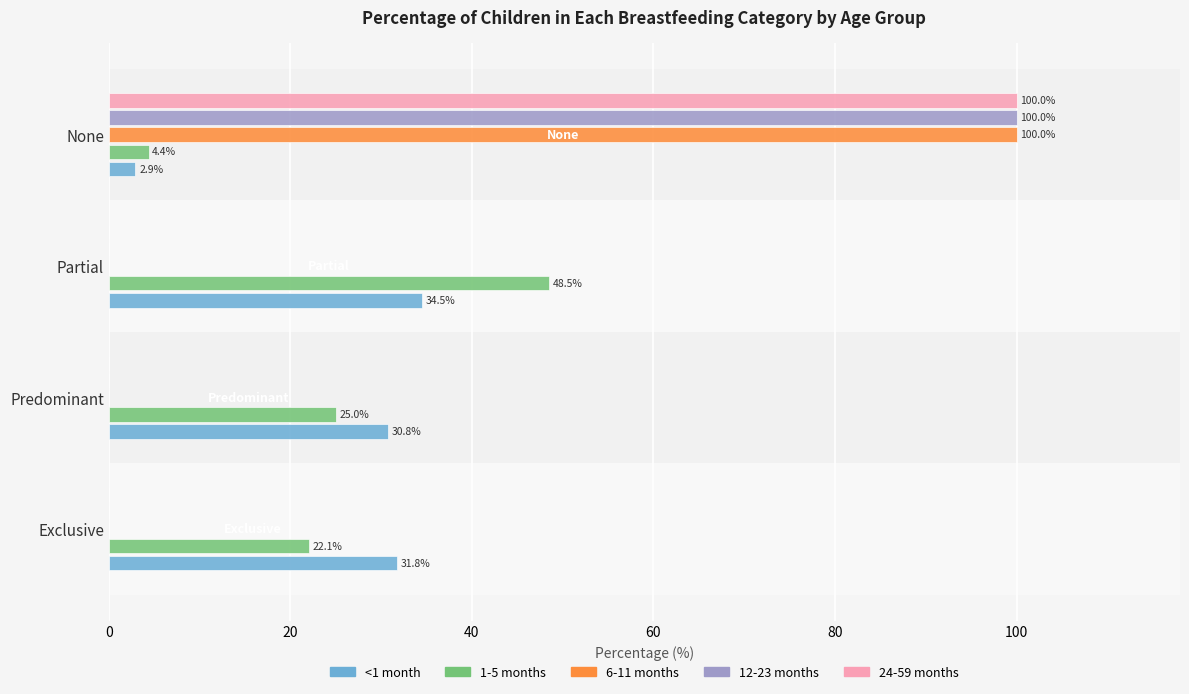

What are all the series names shown in the legend?

<1 month, 1-5 months, 6-11 months, 12-23 months, 24-59 months